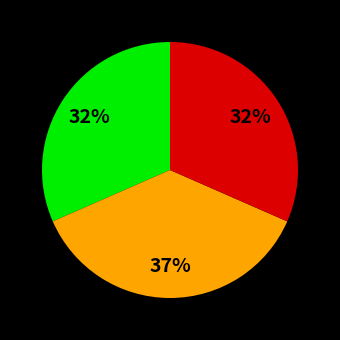

Is there a majority slice in this chart?

No